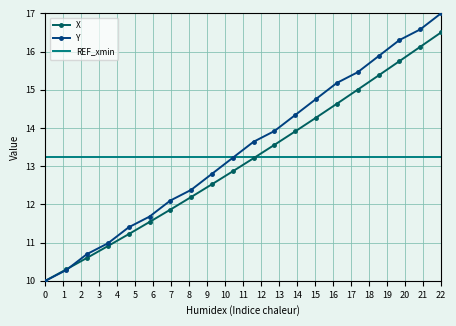

What is the minimum value for X?

10.0